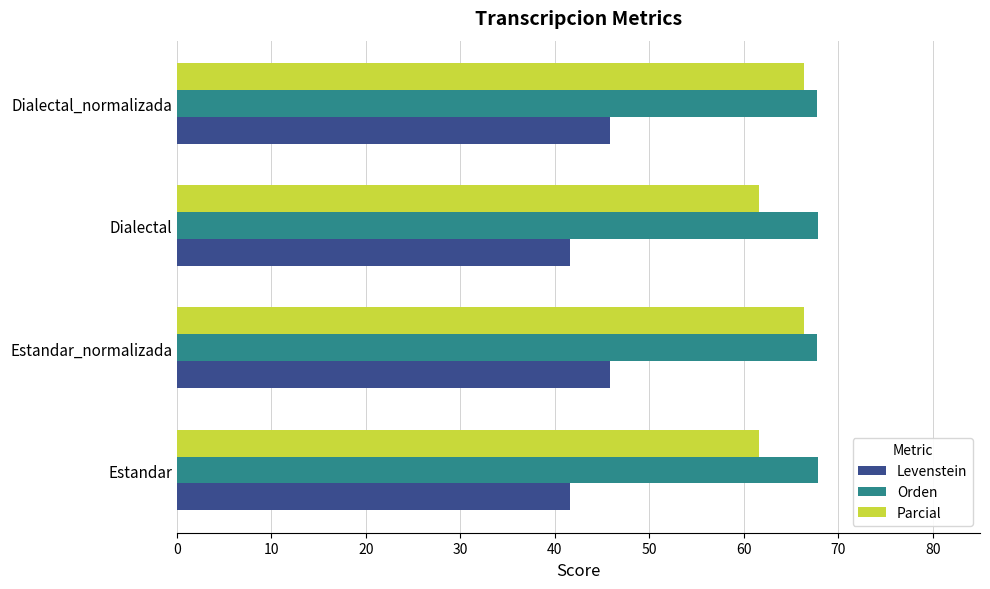

What is the sum of all Parcial values?

256.0